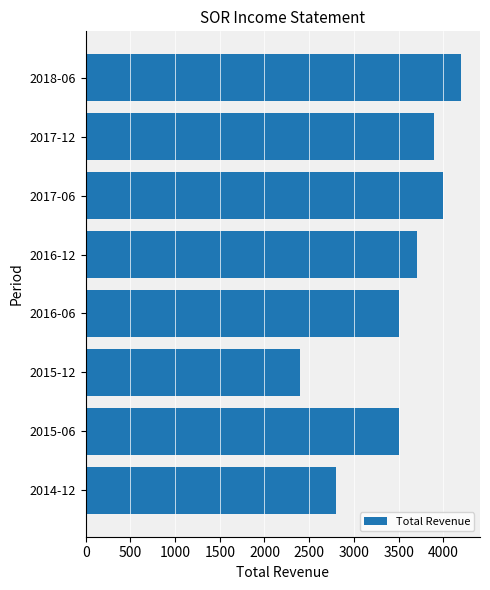

Is it true that the value at 2017-06 is 4000?

True